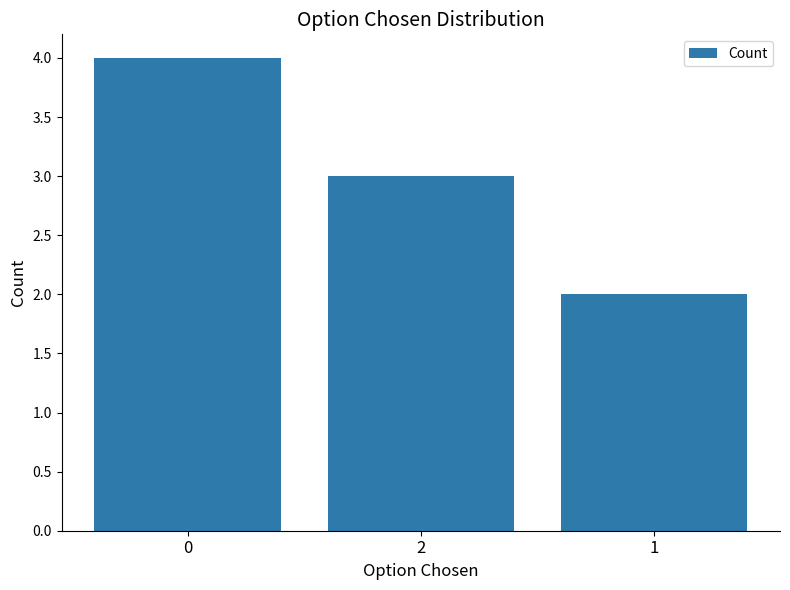

What is the value of the 3rd bar from the left?

2